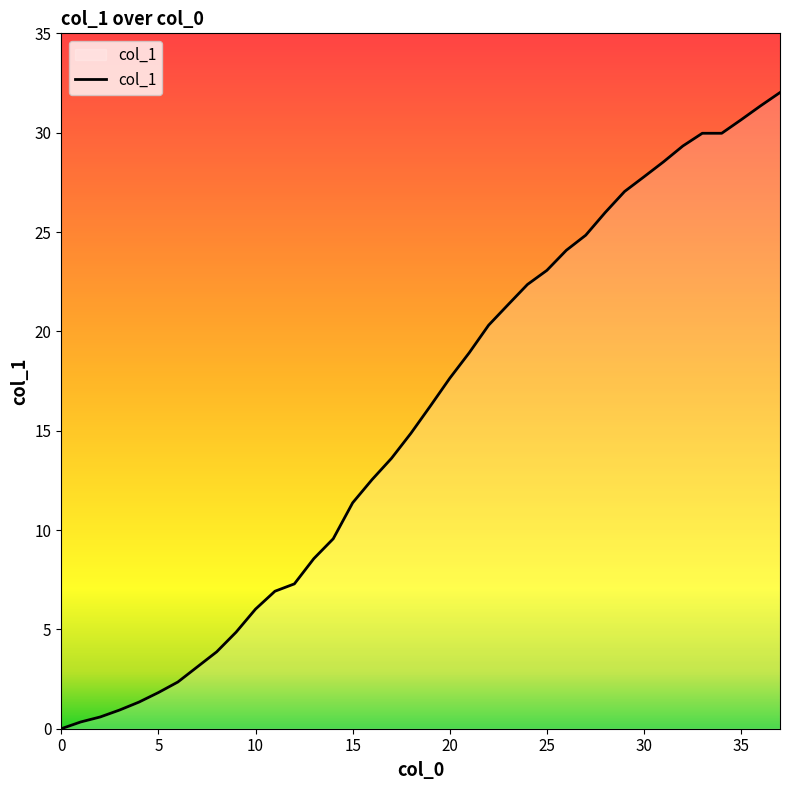

How many lines are shown in the chart?

1